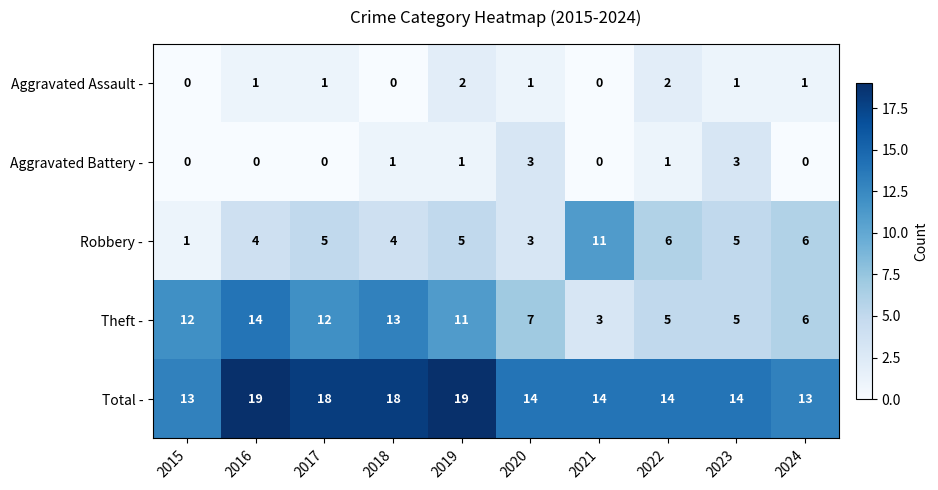

Rank the series by their maximum value, from highest to lowest.

Total -, Theft -, Robbery -, Aggravated Battery -, Aggravated Assault -